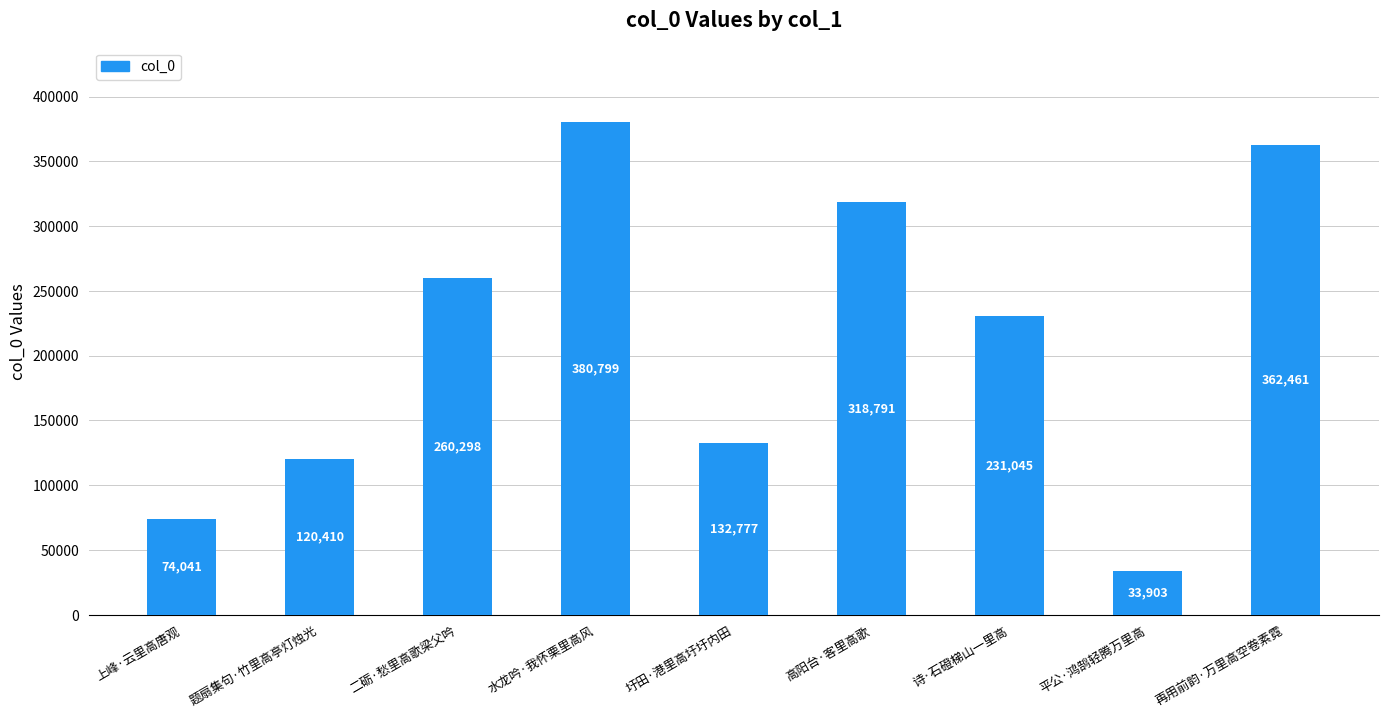

At which label is the value closest to 207351?

诗·石磴梯山一里高